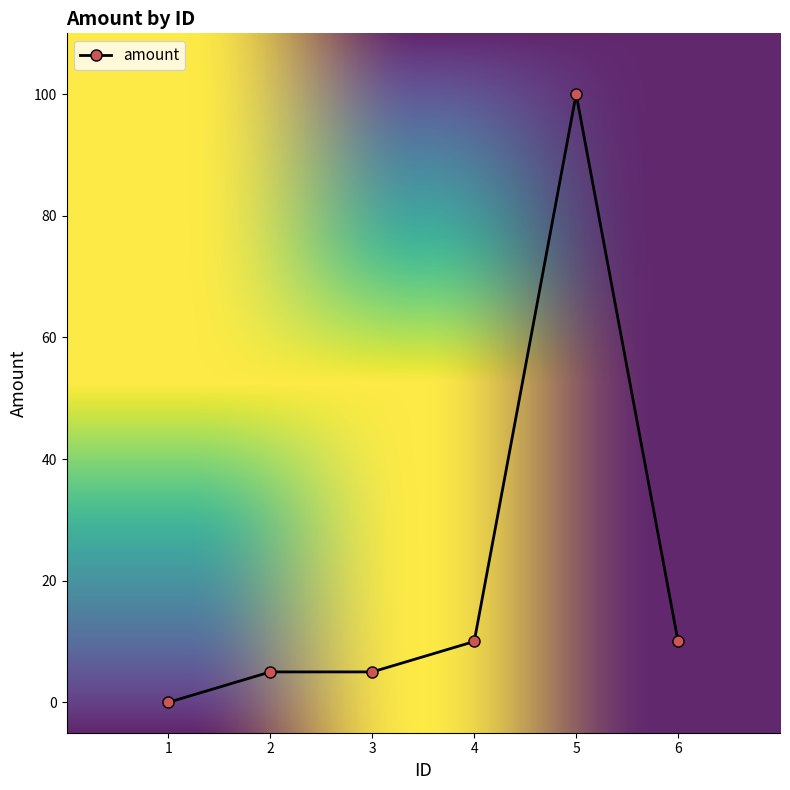

The value at 4 is 10. True or false?

True